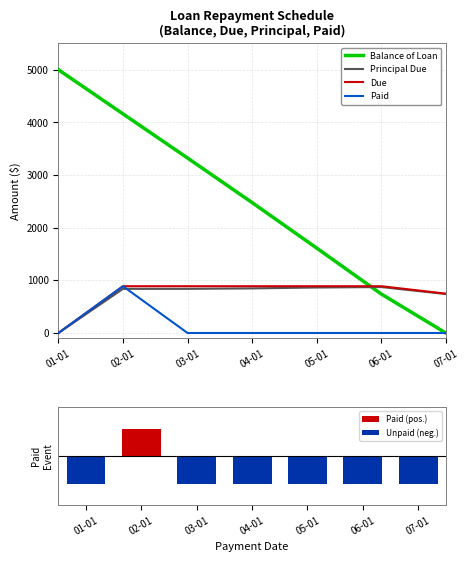

What is the label of the 6th bar from the right?

02-01